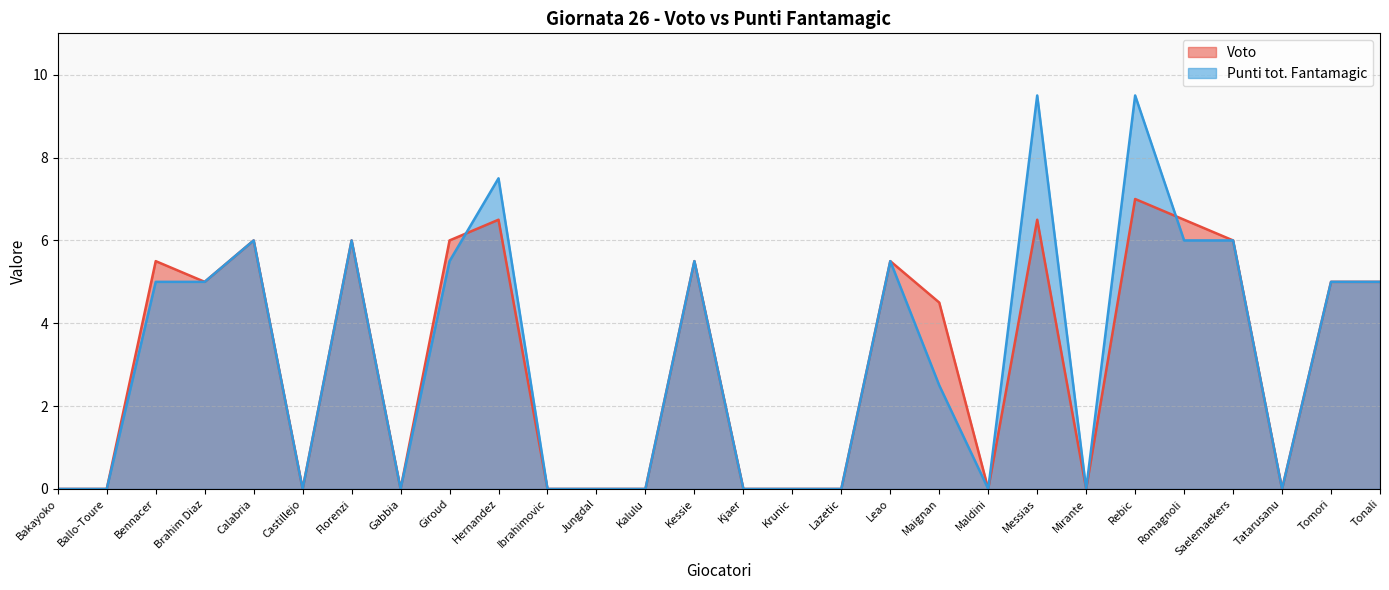

Count the number of categories in the chart.

28